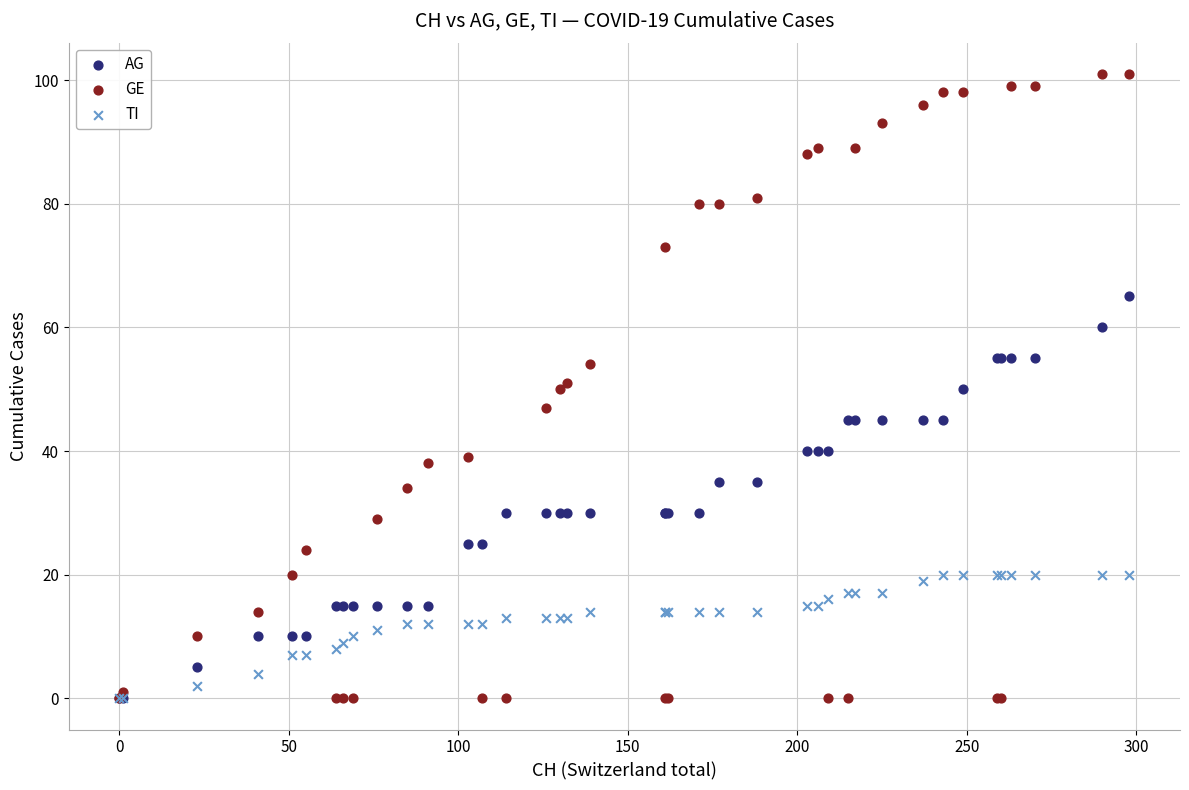

What are all the series names shown in the legend?

AG, GE, TI